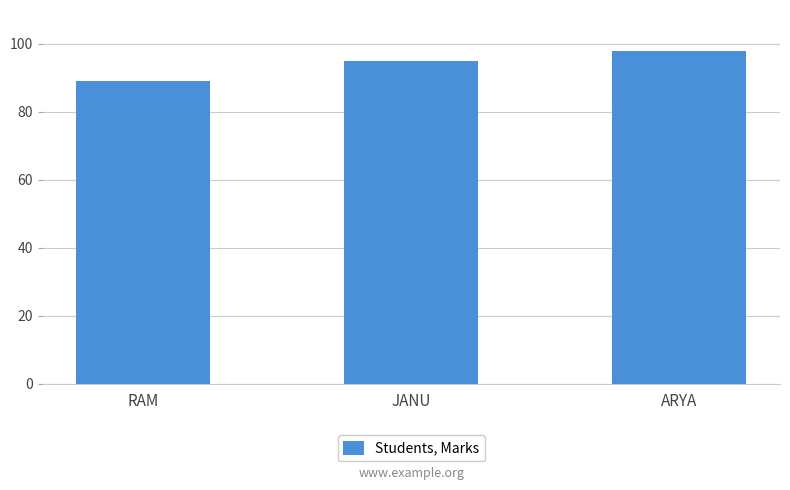

The value at ARYA is 98. True or false?

True